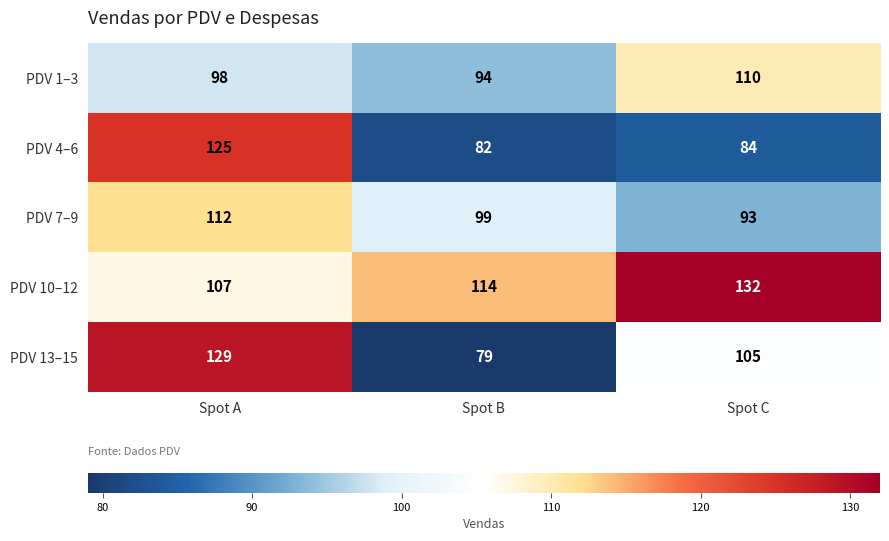

Which series has the largest total across all categories?

PDV 10–12